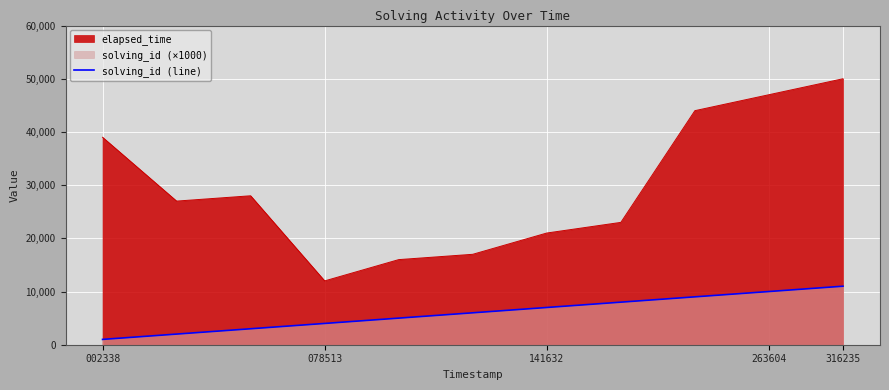

True or false: there are more than 0 points higher than both neighbors.

False